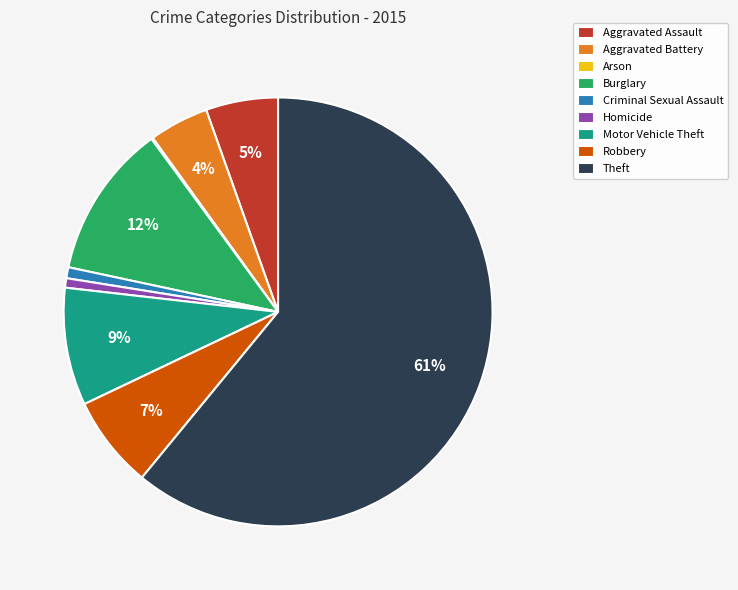

Approximately how many times larger is the value at Criminal Sexual Assault compared to Burglary?

0.1